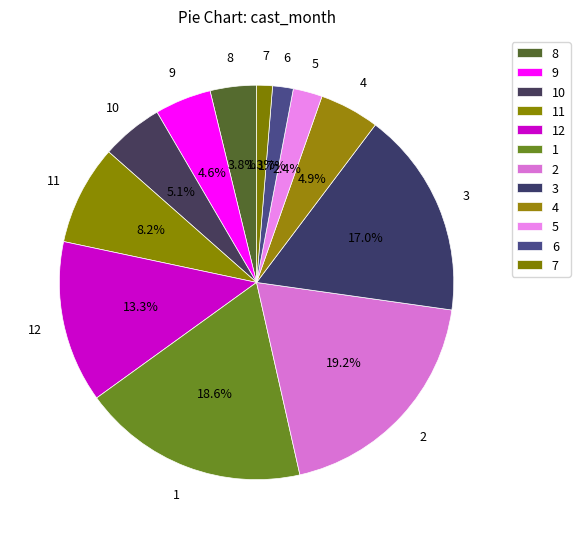

How many slices are in this pie chart?

12